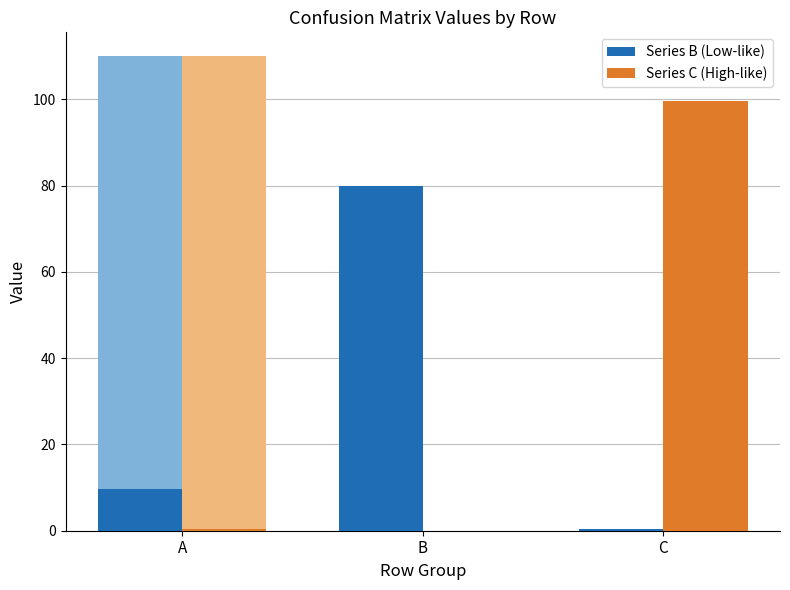

Reading left to right, what are all the values shown in this chart?

Series B: 9.6	80.0	0.4
Series C: 0.4	0.0	99.6